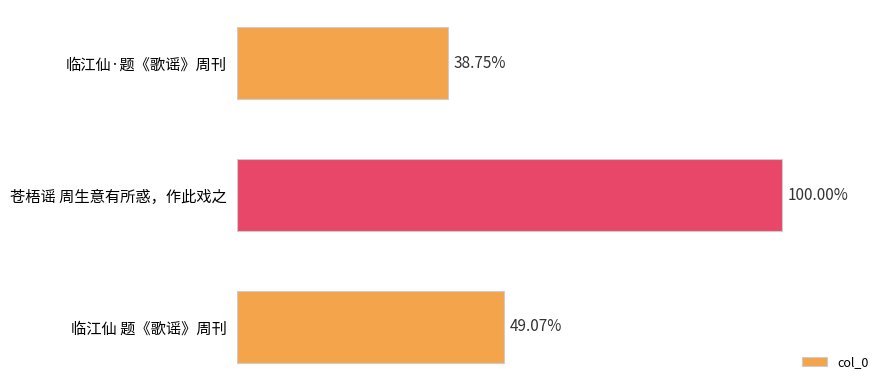

Are the bars horizontal?

Yes